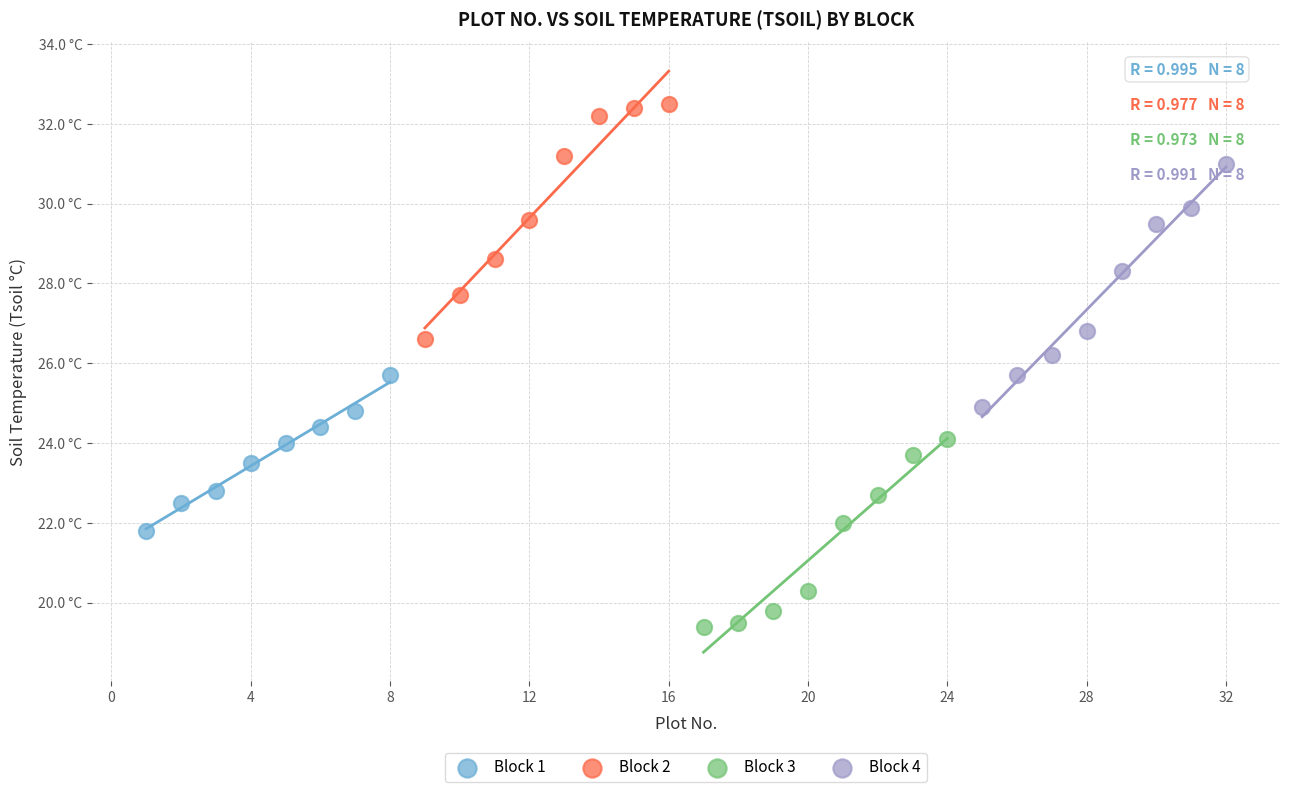

Which series has the widest spread of Y values?

Block 4